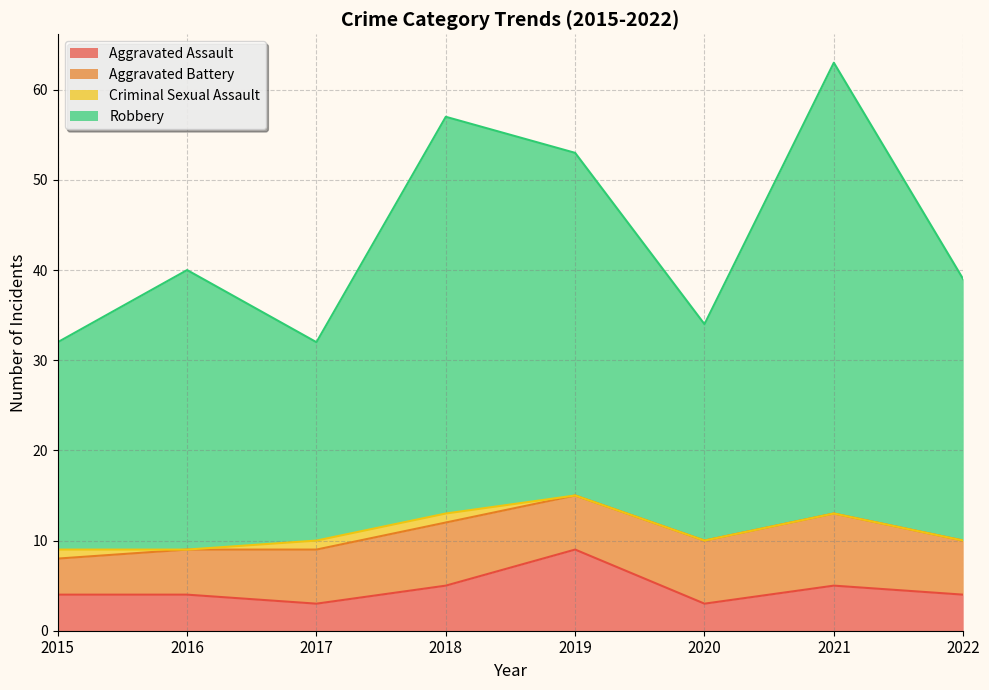

Where is the first local maximum for Robbery?

2016